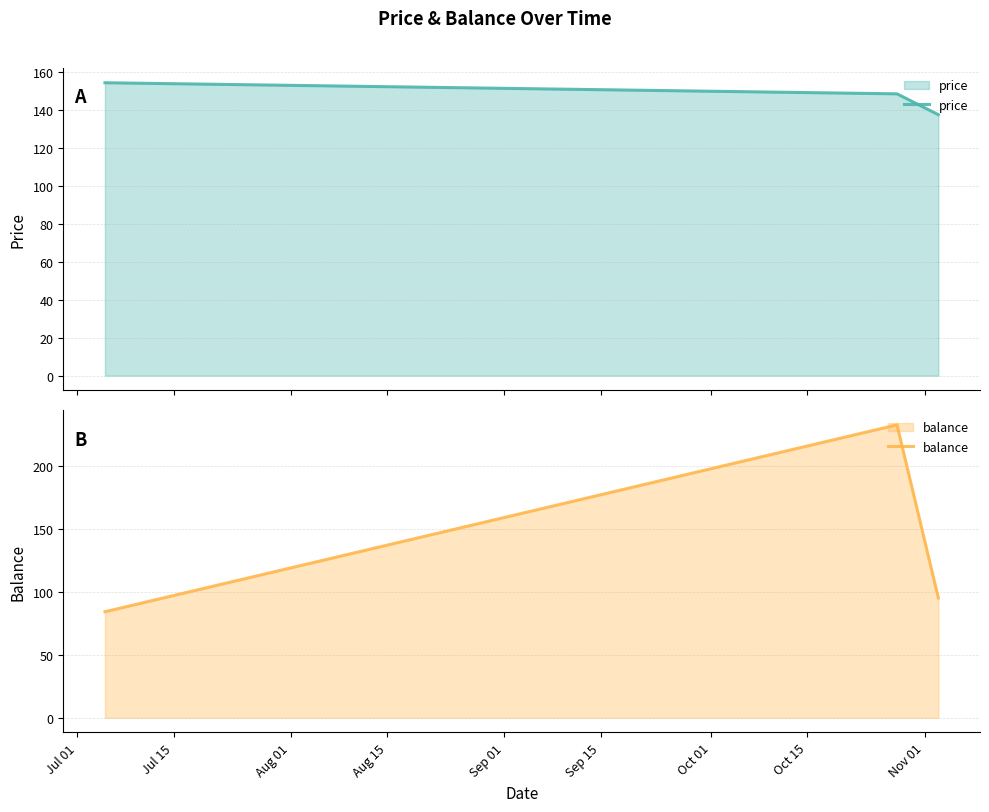

Which series has the largest total across all categories?

price